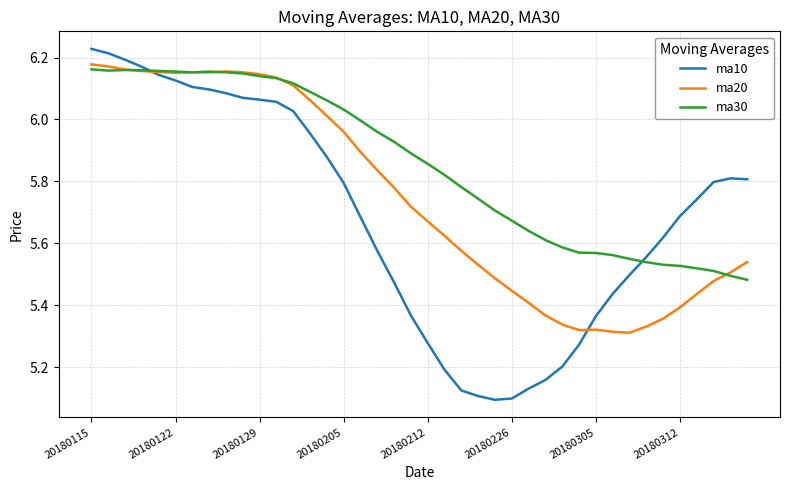

True or false: ma20 and ma10 intersect in this chart.

True